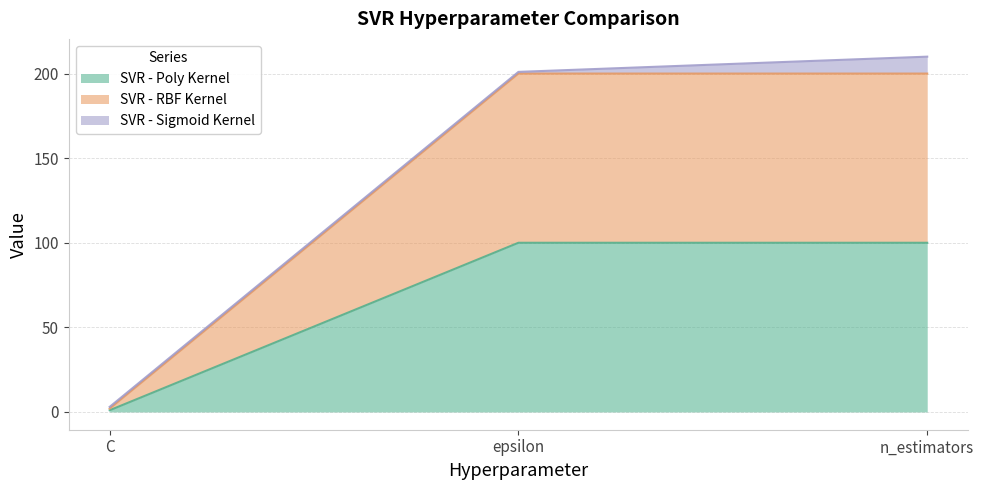

What is the difference between the SVR - Poly Kernel values at C and epsilon?

99